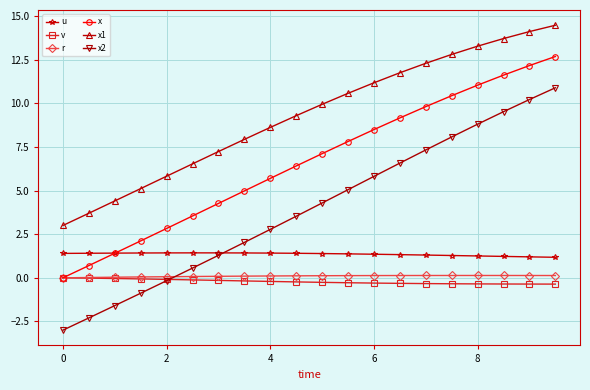

Which series has the largest total across all categories?

x1